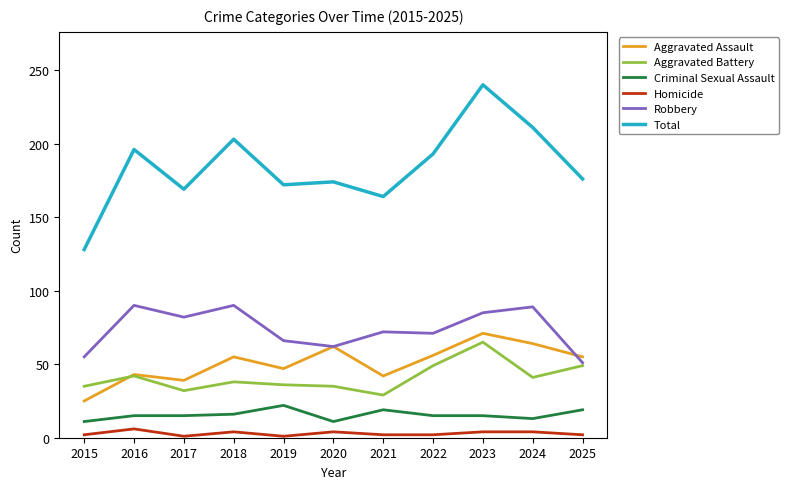

Which category has the highest value in the Aggravated Battery series?

2023